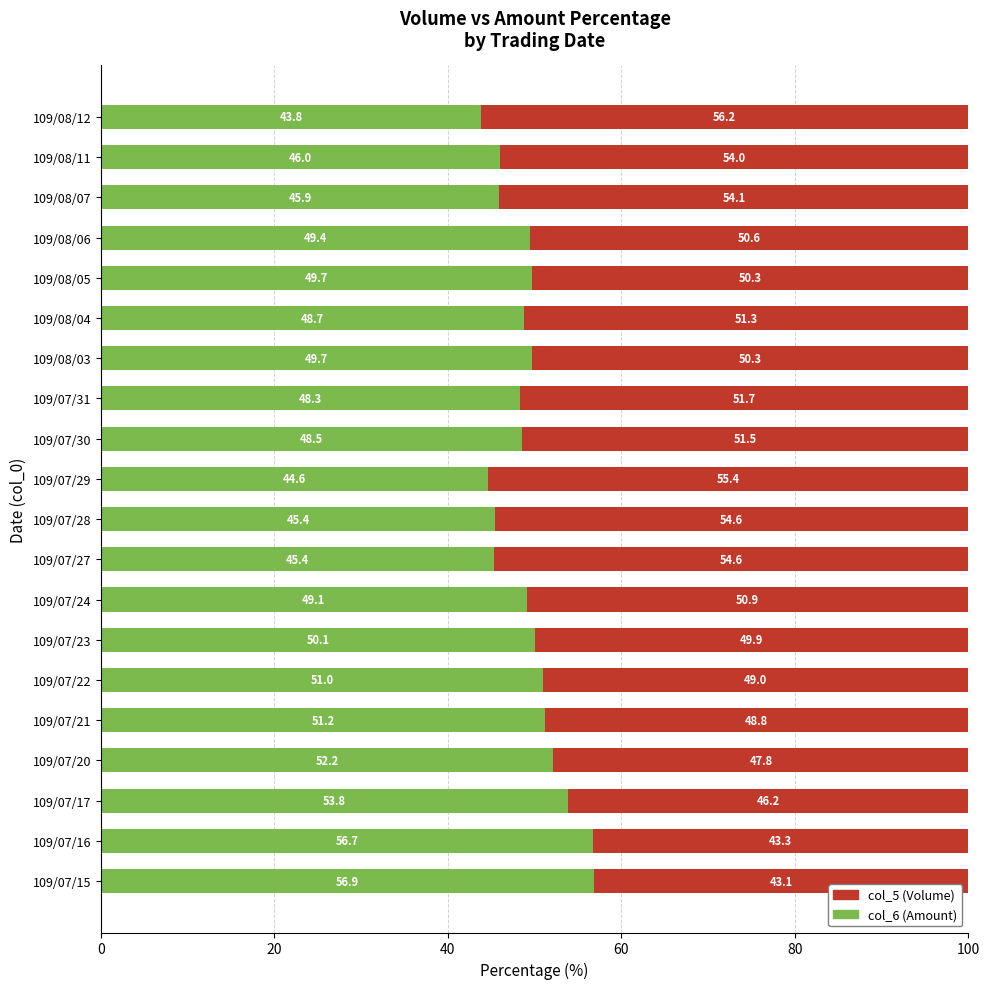

How many series are shown in this chart?

2